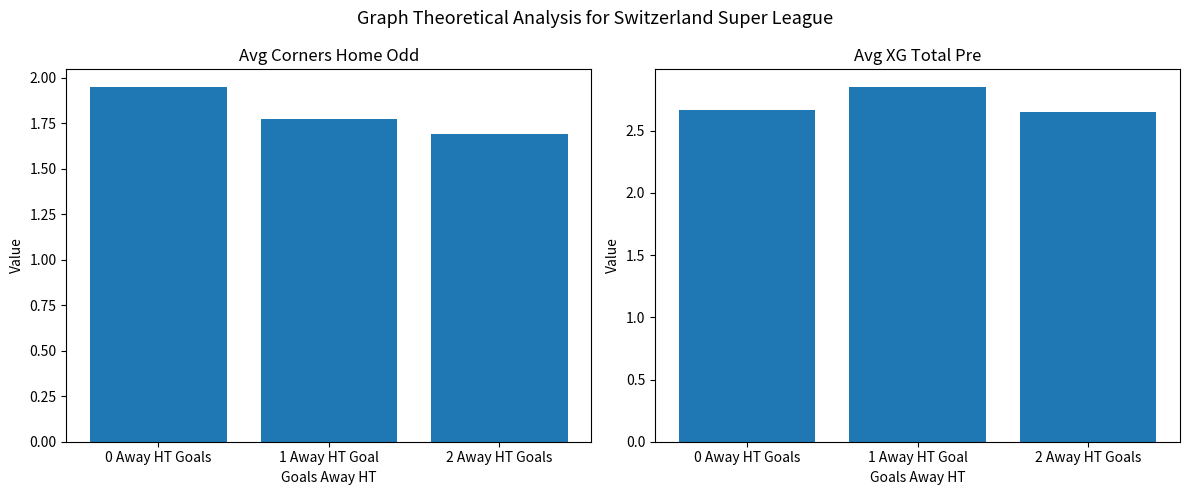

Which series changed the most between 0 Away HT Goals and 1 Away HT Goal?

Avg XG Total Pre